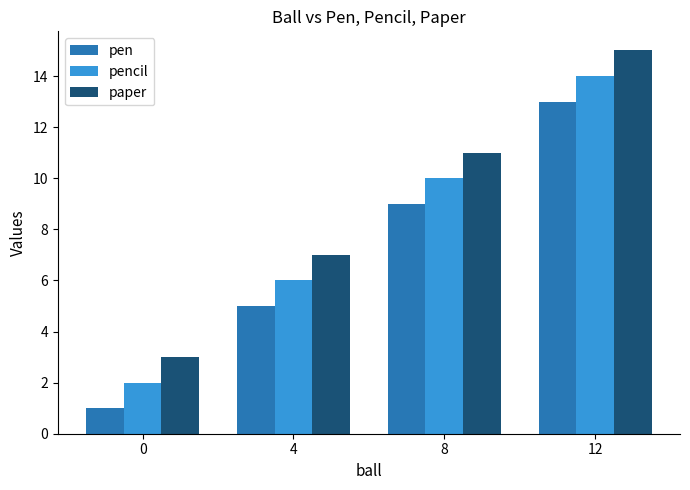

How many series are shown in this chart?

3